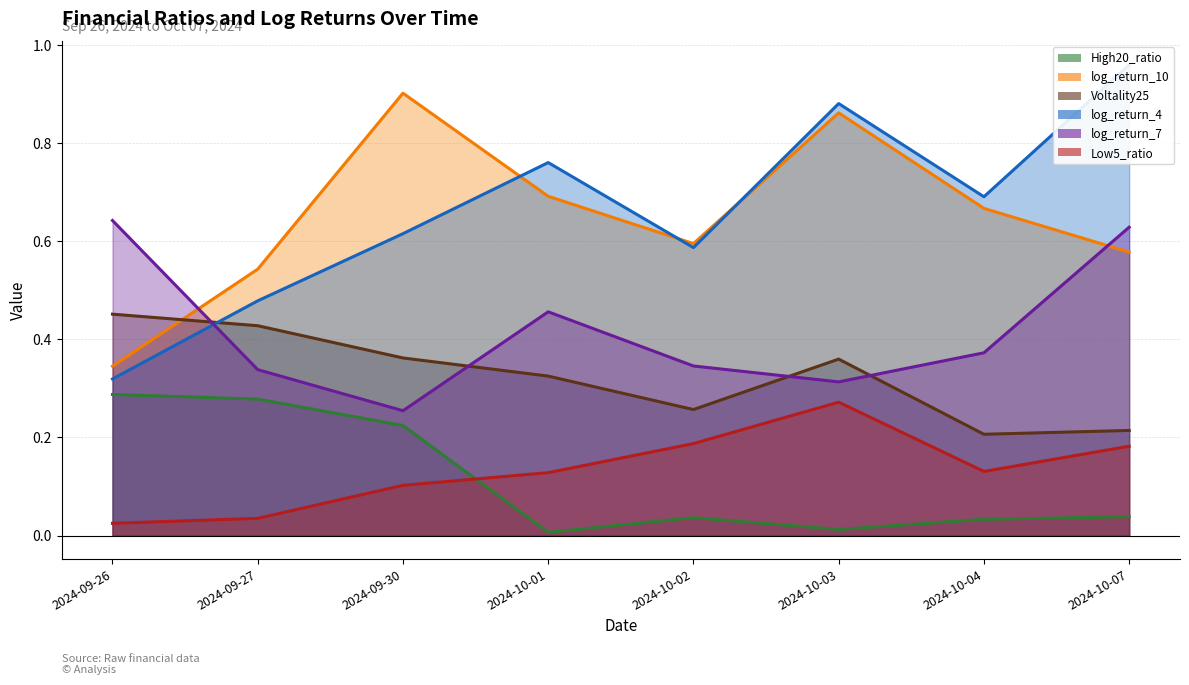

How many series are shown in this chart?

6